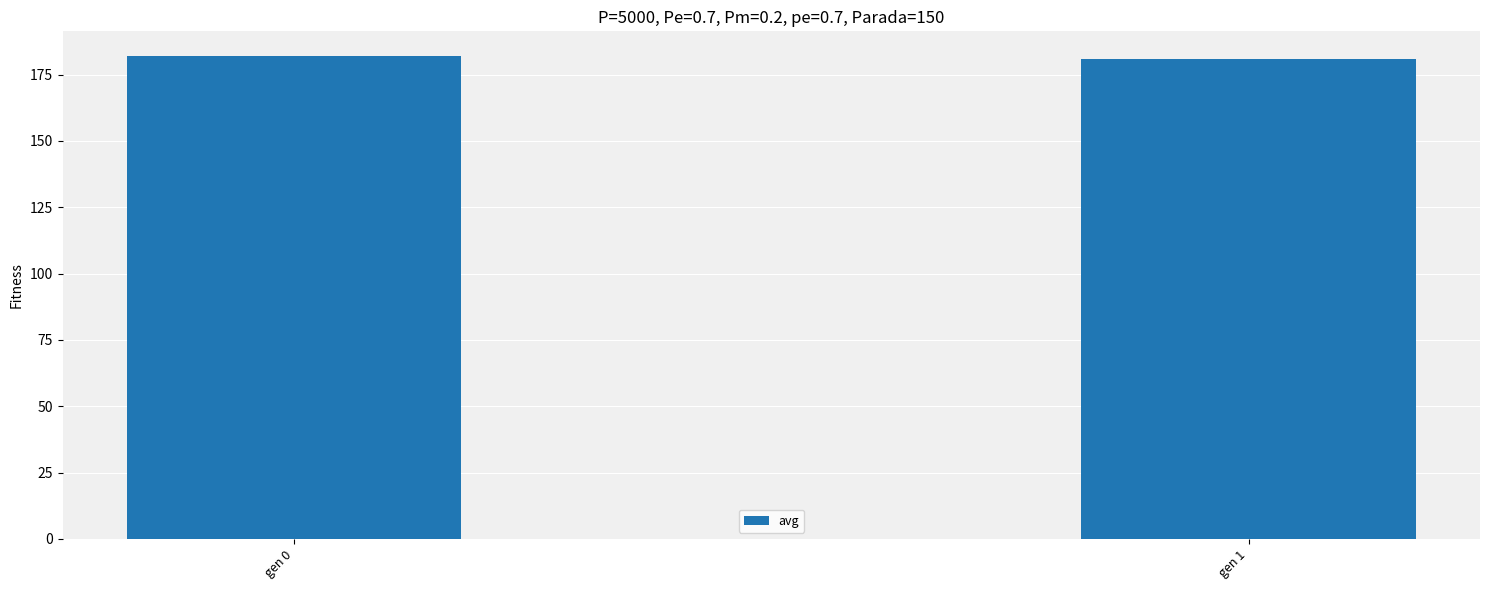

What is the minimum value shown in the chart?

181.0